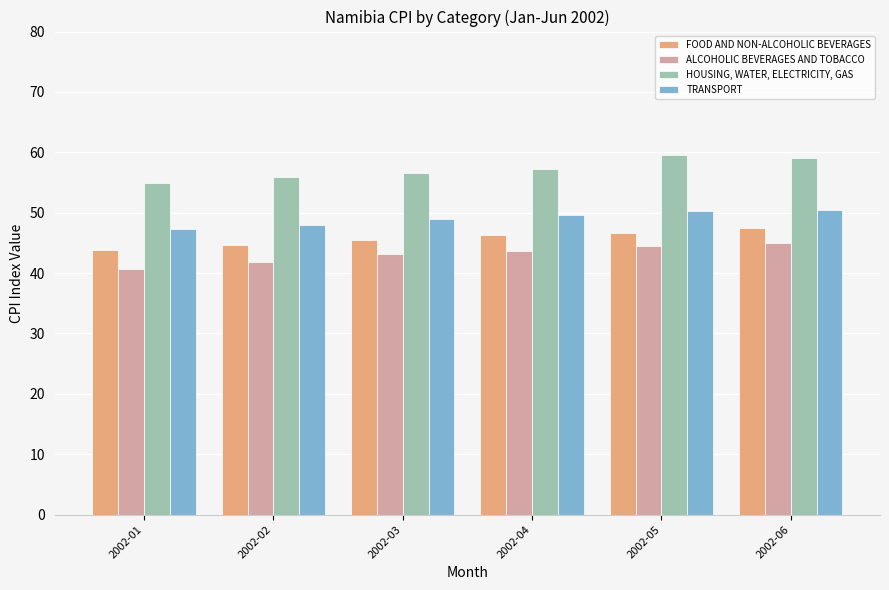

What is the total value across all series at 2002-04?

196.8